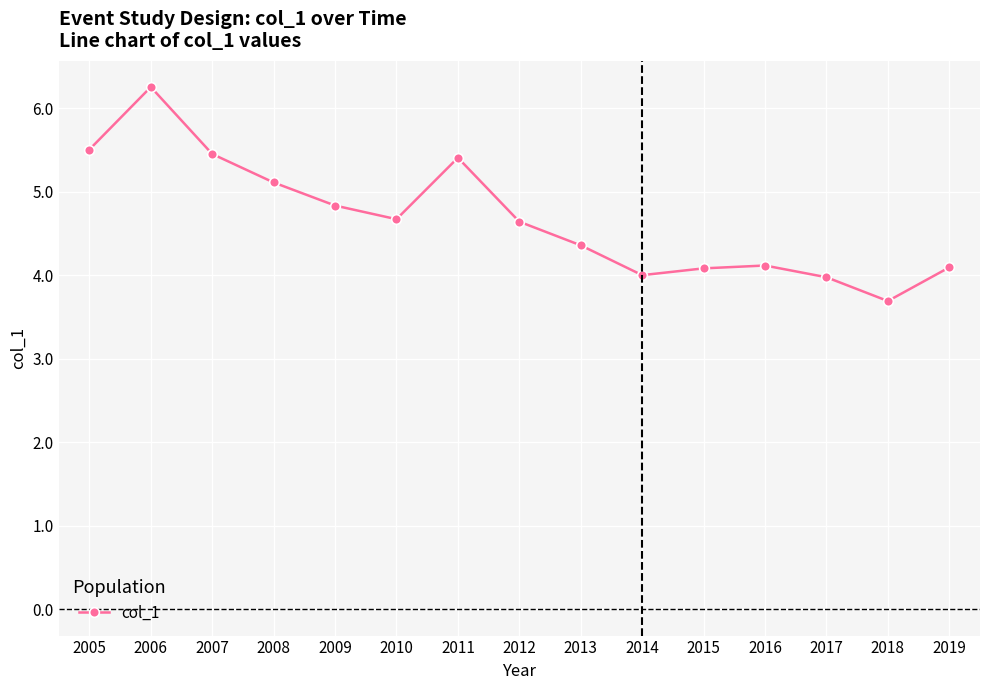

Does the chart have visible grid lines?

Yes